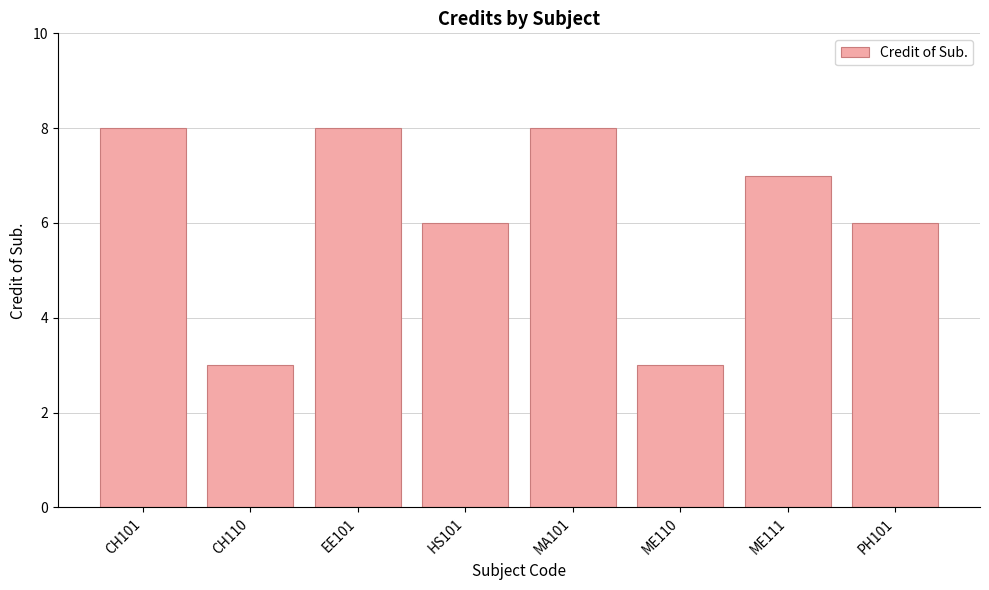

Approximately how many times larger is the value at ME111 compared to EE101?

0.9